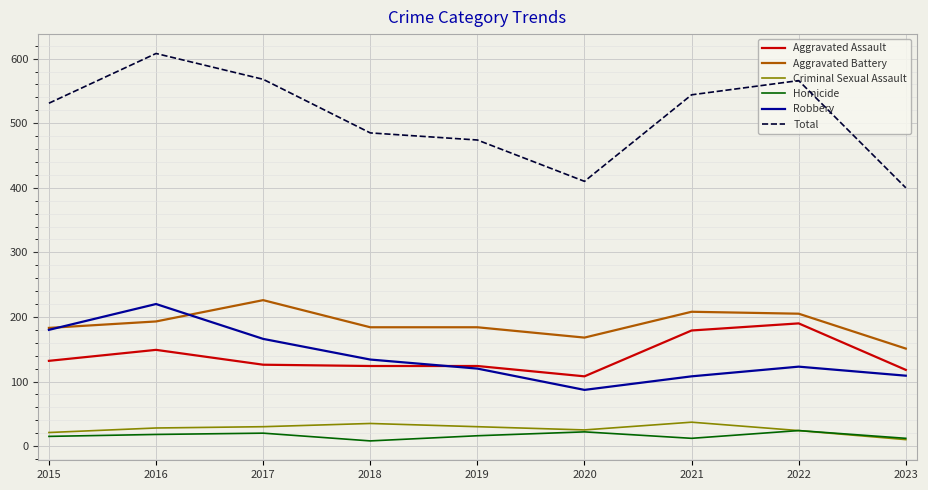

Which series has the largest range (max minus min)?

Total